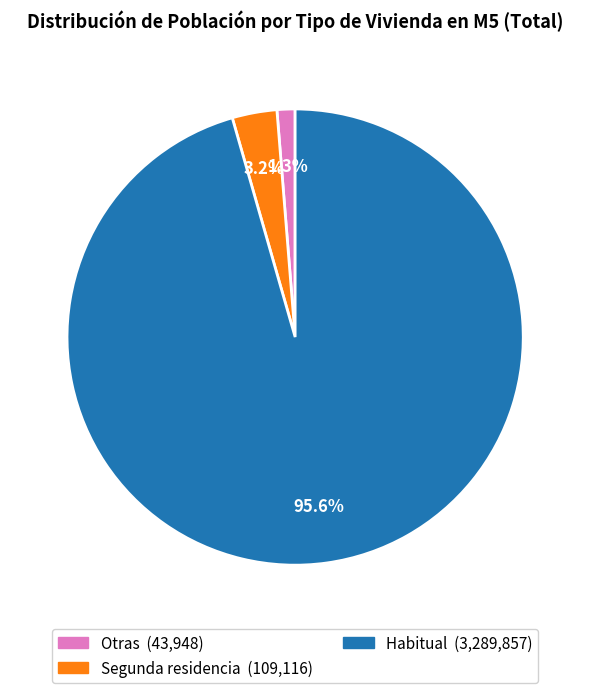

Is there a majority slice in this chart?

Yes